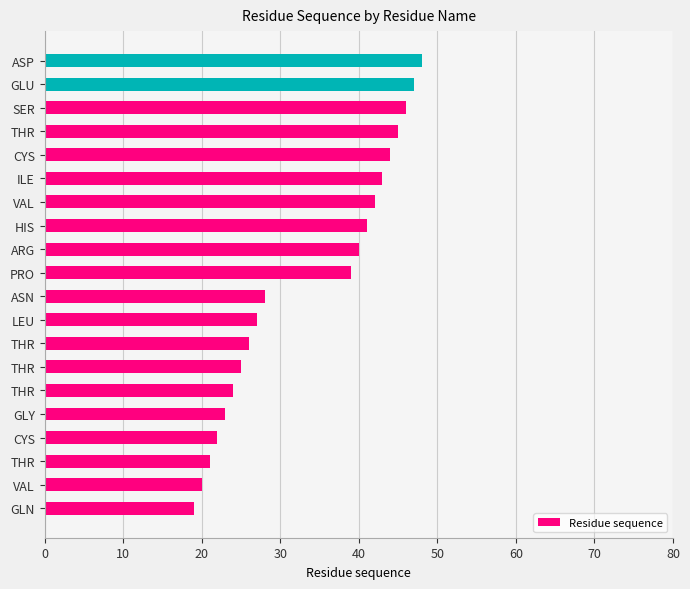

Count the number of categories in the chart.

20